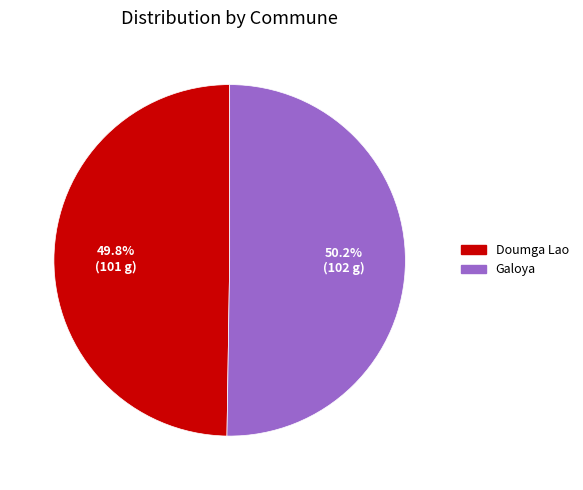

How many segments does this pie chart have?

2